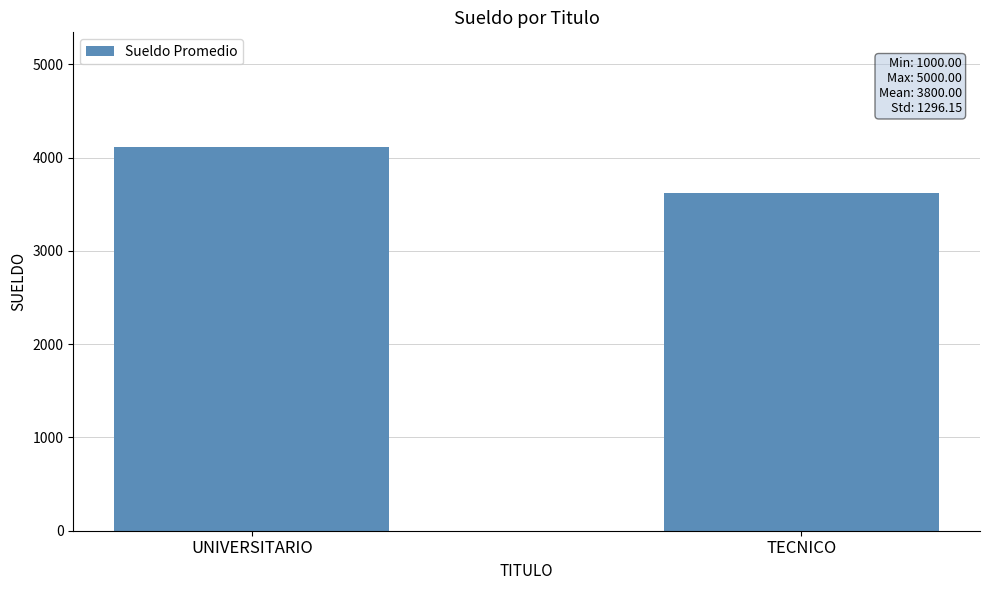

True or false: the data shows 2098.3 at UNIVERSITARIO.

False